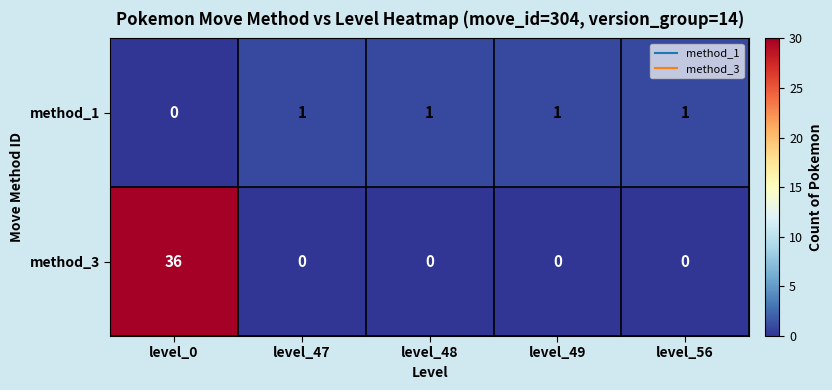

What is the average value of the method_3 series?

7